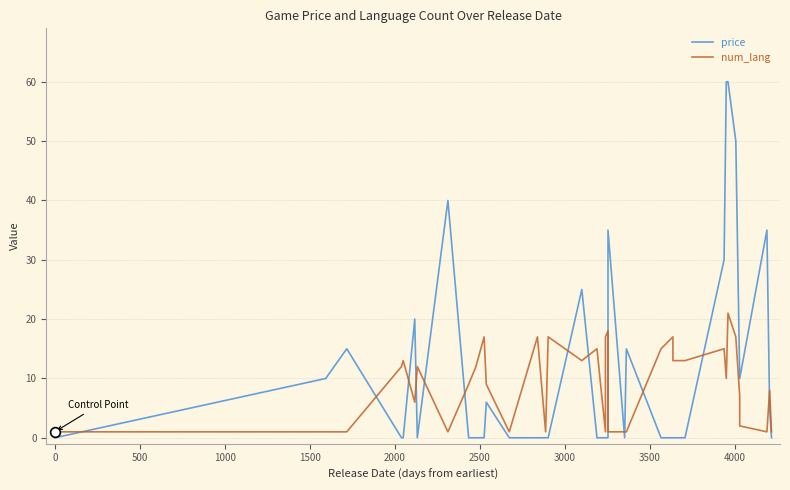

What is the value of the num_lang point at the 17th from the left?

13.0